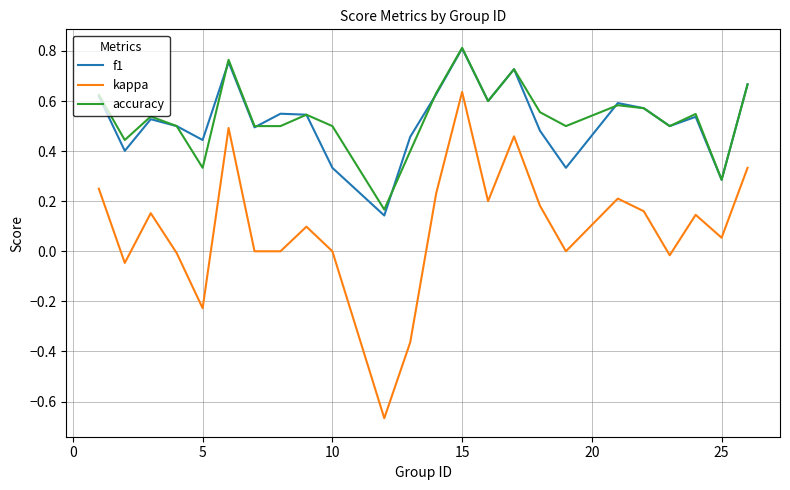

Is this an area chart (filled region under the line)?

No